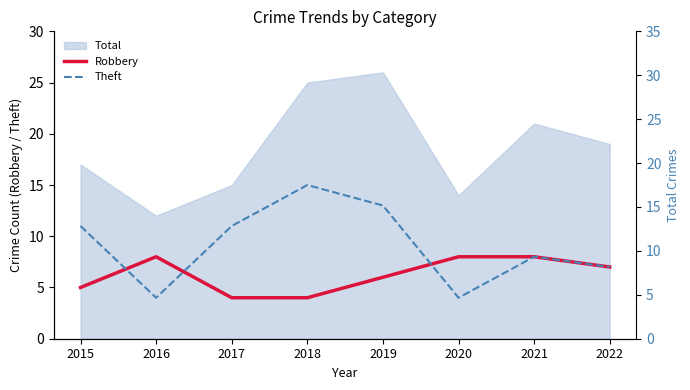

What is the value of the Robbery point at the 8th from the left?

7